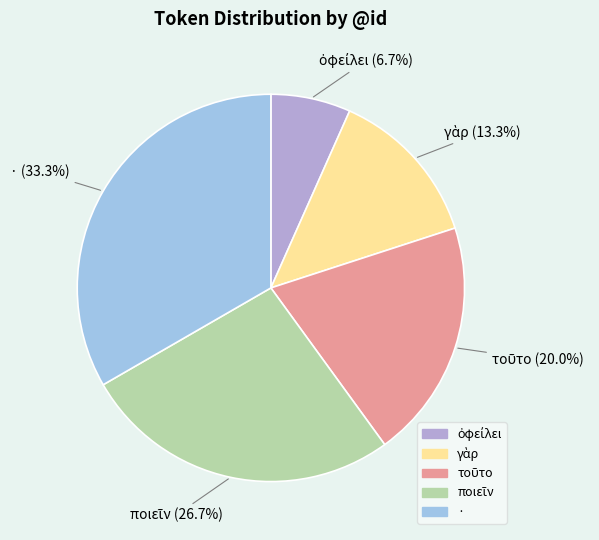

How much of the chart is everything except ·?

66.7%